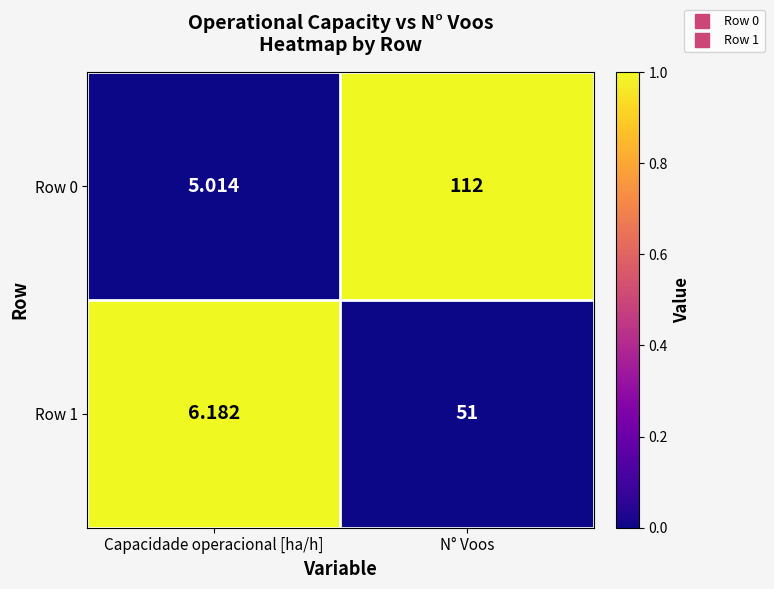

At which category is the sum across all series the highest?

N° Voos